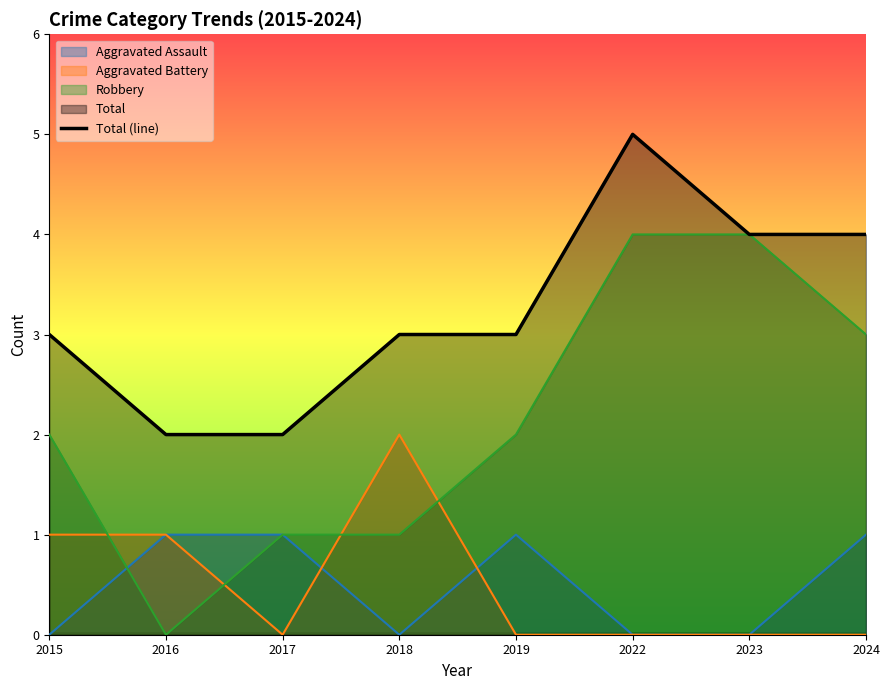

How many categories are shown in the chart?

8